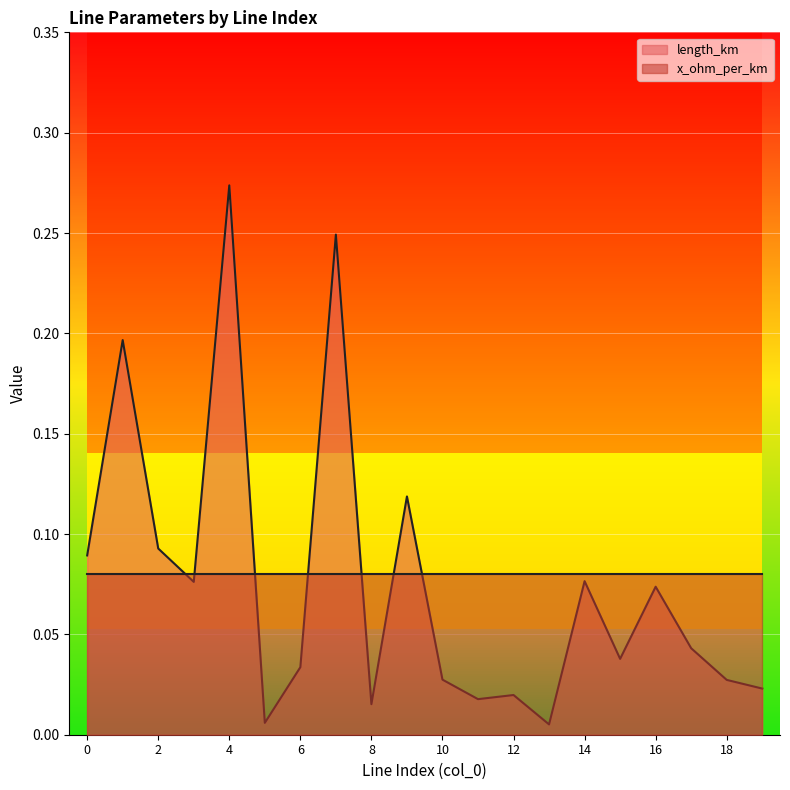

How many categories are shown in the chart?

20